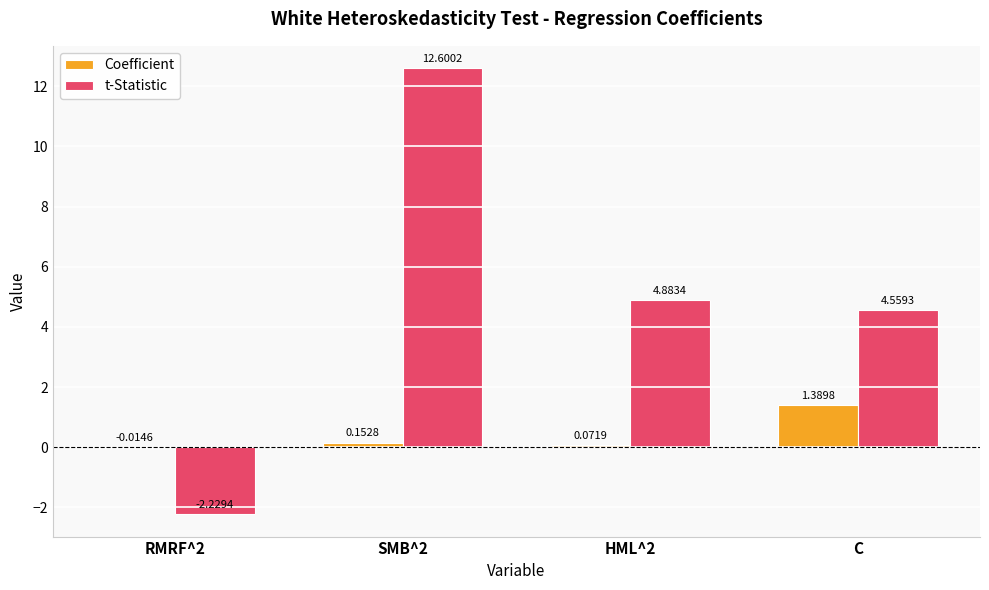

Are the bars horizontal?

No